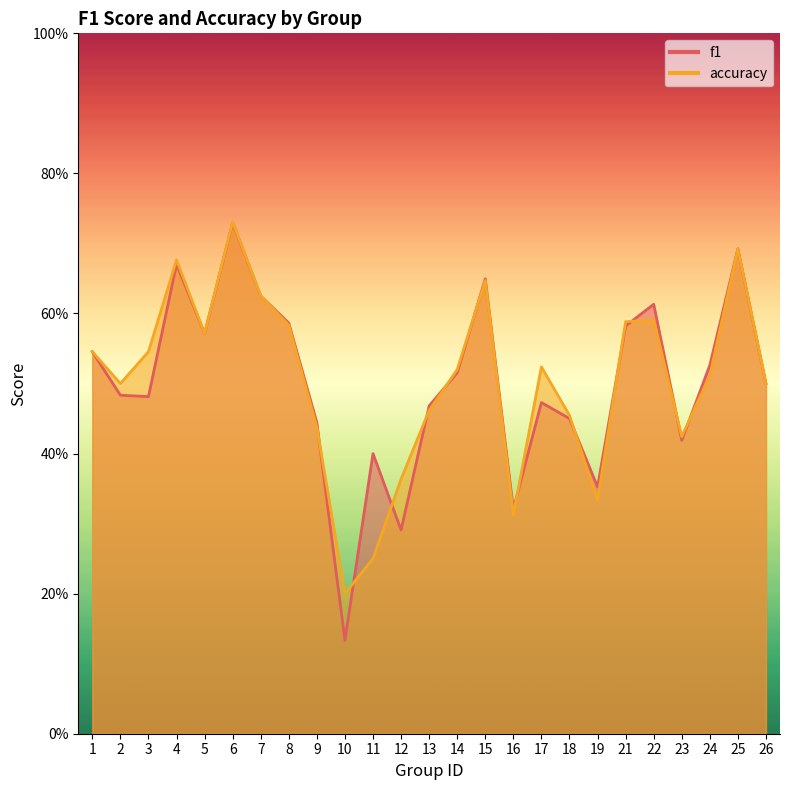

Is the value of accuracy at 7 greater than the value of f1 at 5?

Yes